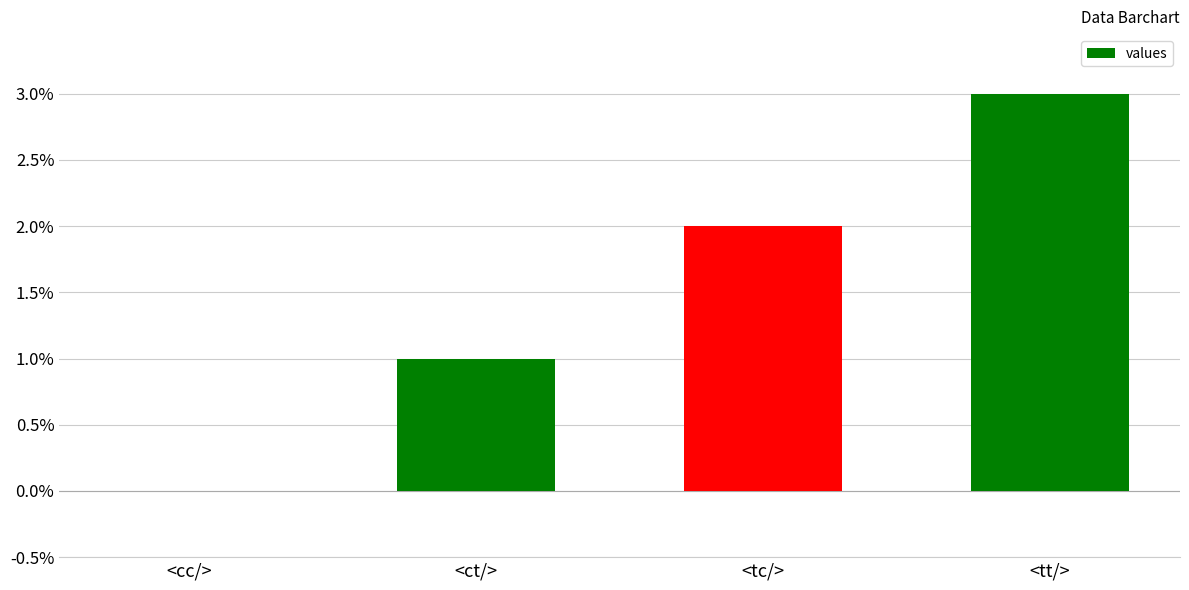

Are the bars horizontal?

No